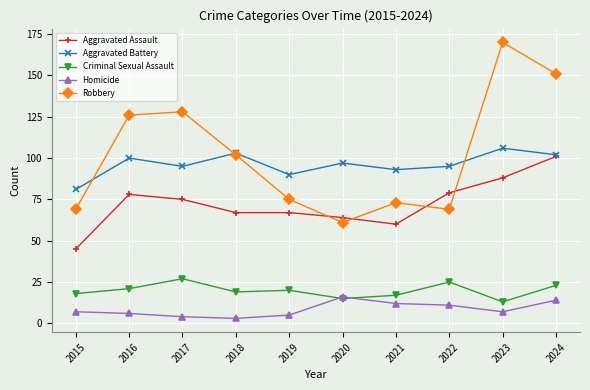

Between 2017 and 2023, which series saw the biggest shift?

Robbery